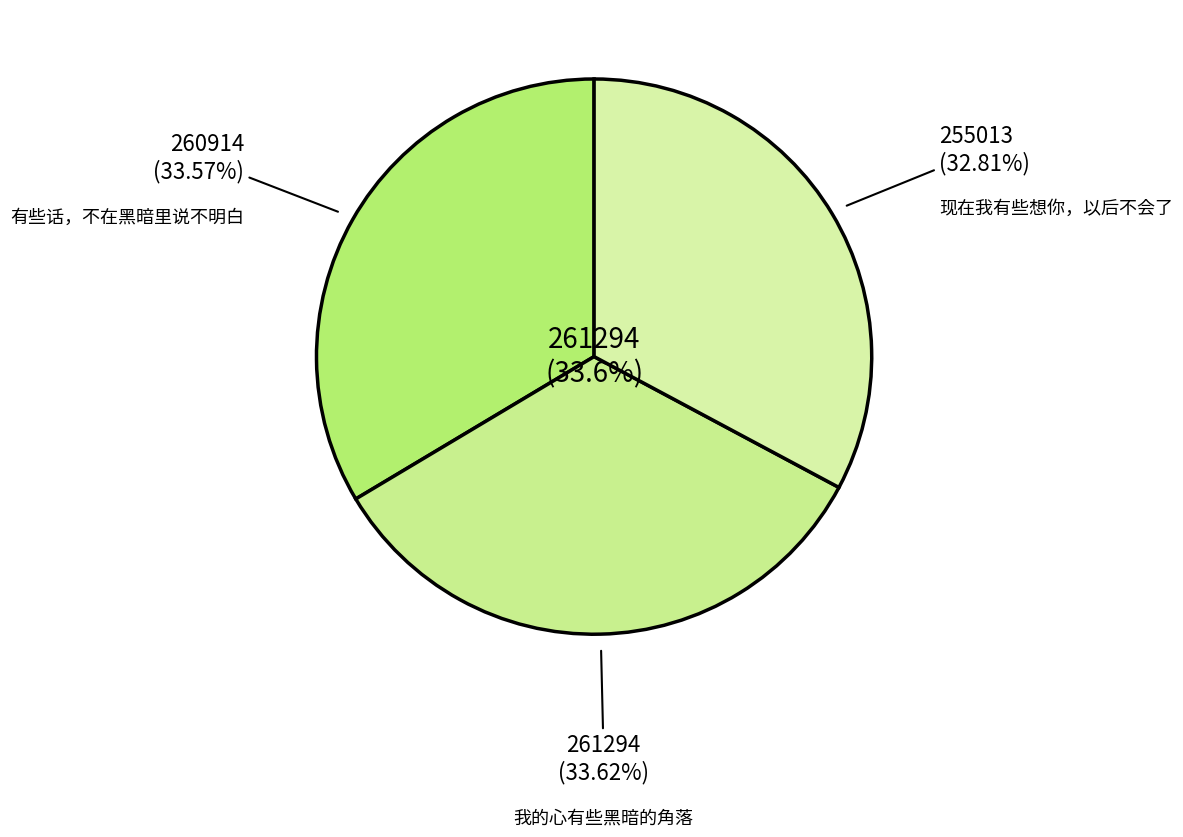

The 现在我有些想你，以后不会了 slice represents 27% of the pie. True or false?

False